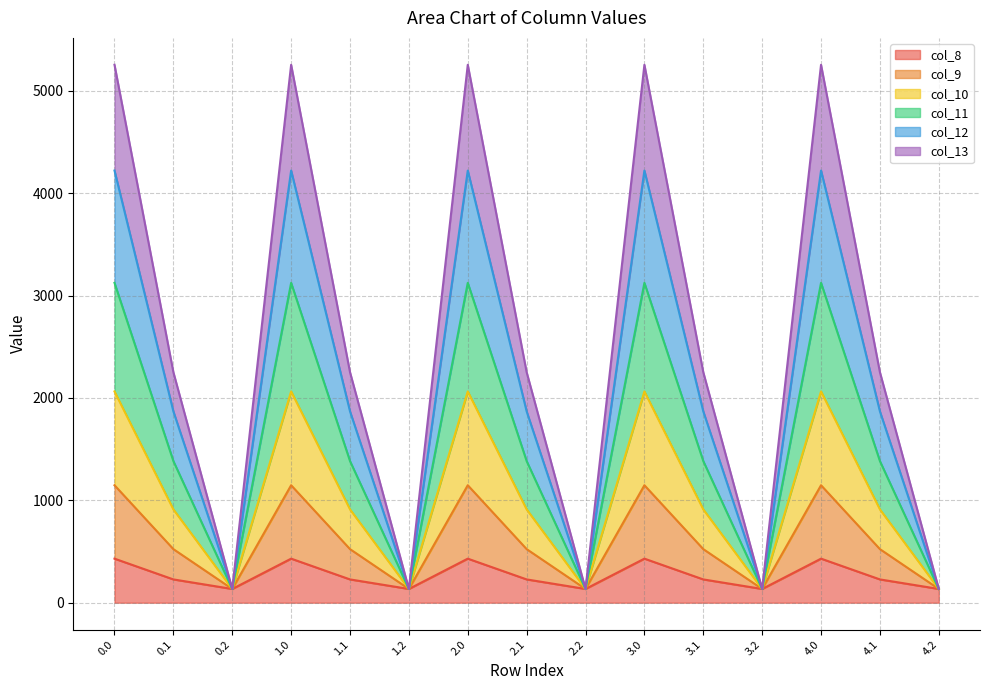

Does the chart have visible grid lines?

Yes